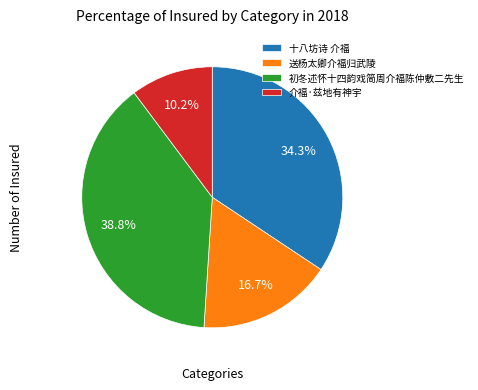

To the nearest percent, what portion does 介福·兹地有神宇 represent?

10%